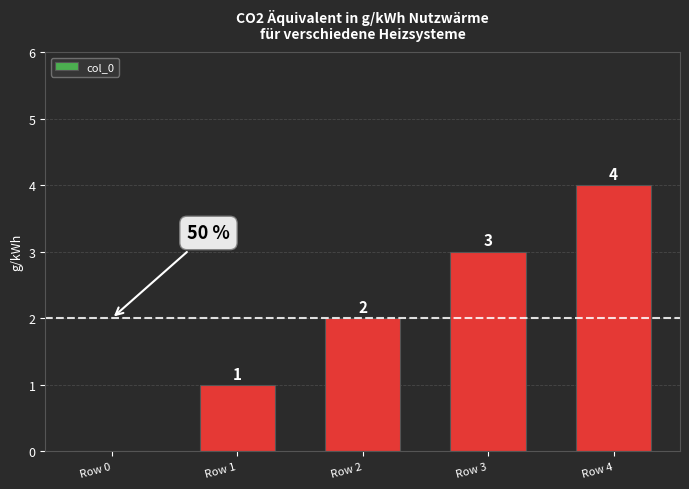

Where is the data nearest to the value 2?

Row 2